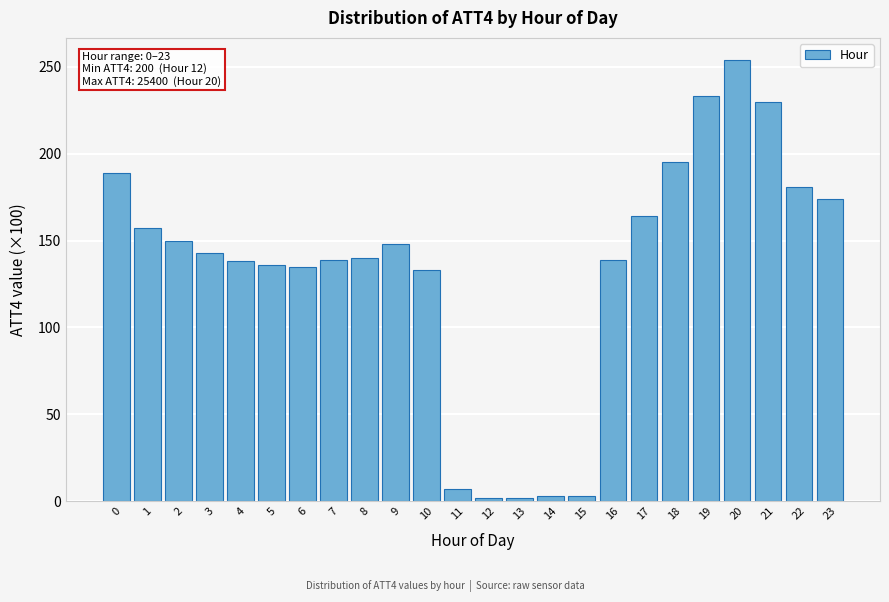

The value at 16 is 139. True or false?

True